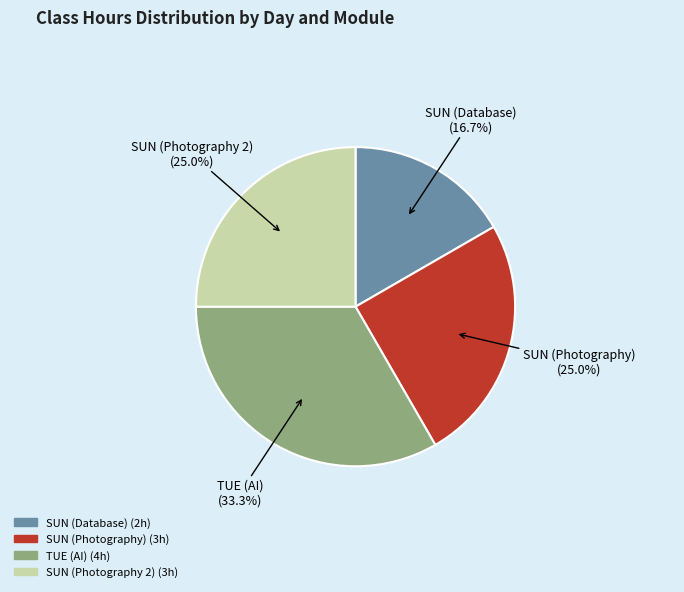

Count the number of slices in the pie.

4